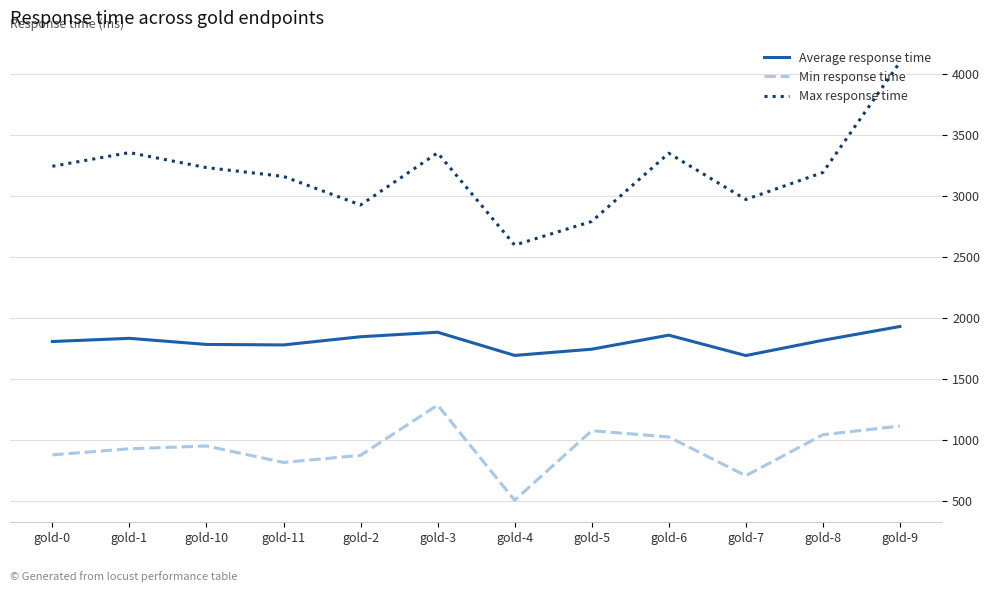

At how many categories does at least one series exceed 2037?

12